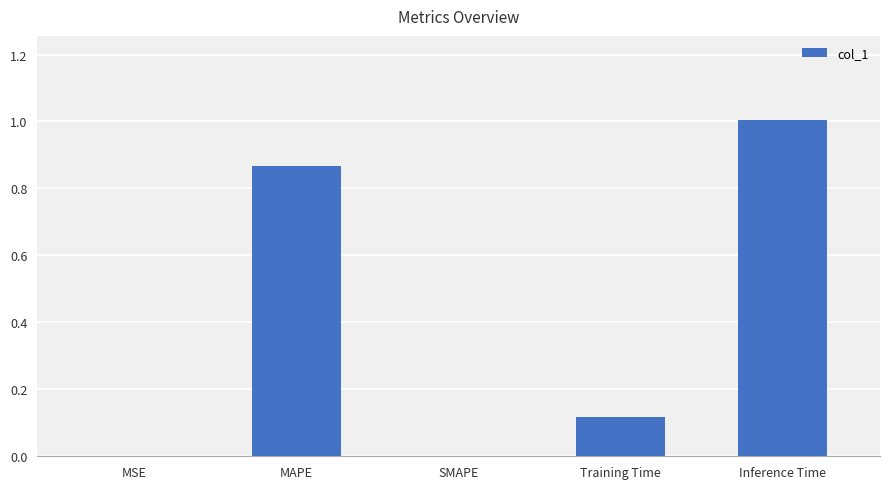

Is it true that the value at MAPE is 1.4?

False